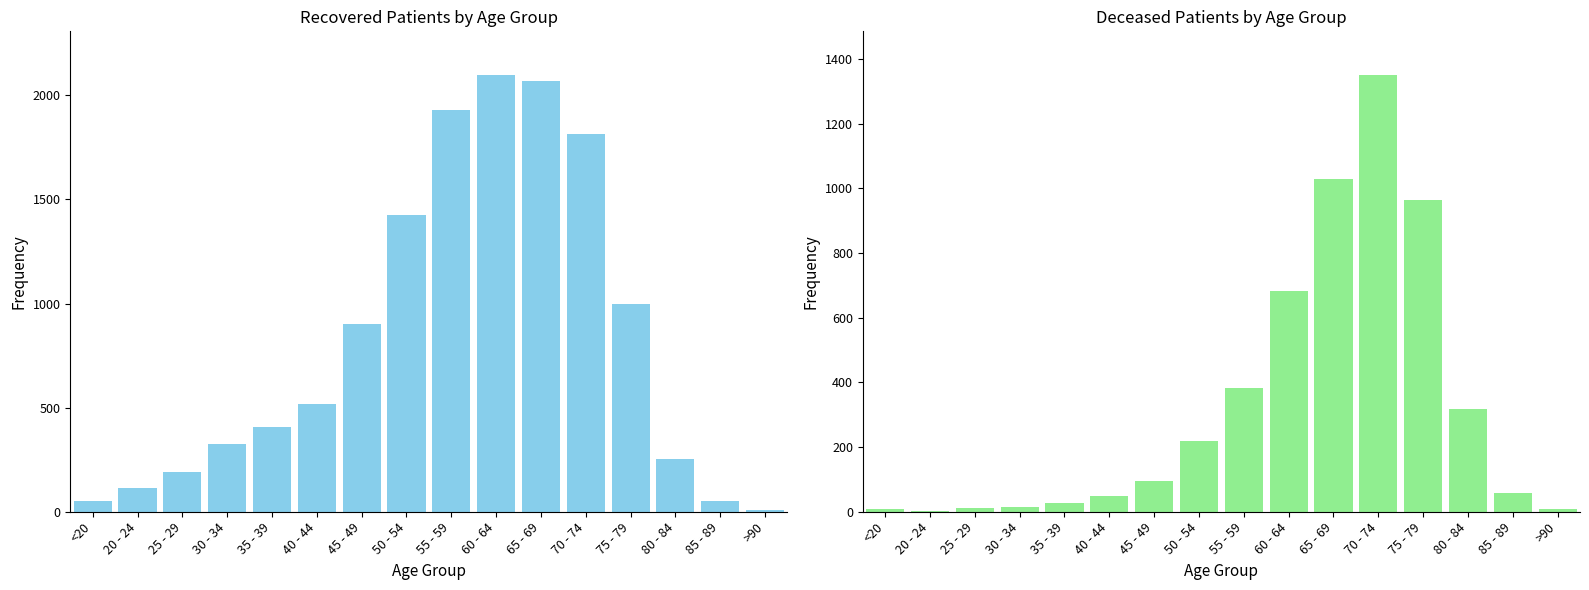

How many data points in deceased_patients are less than 94?

8